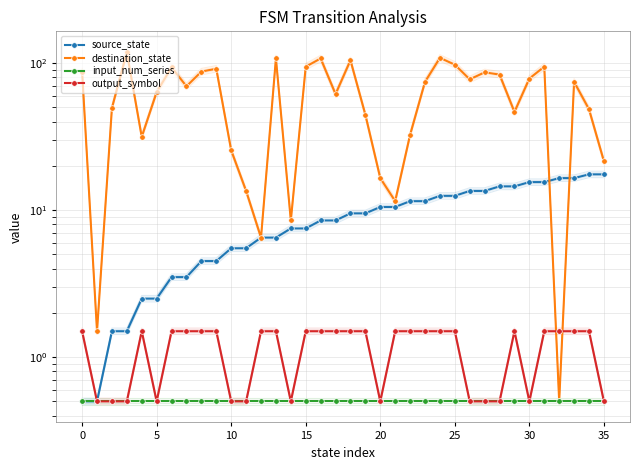

At which category is the sum across all series the highest?

24